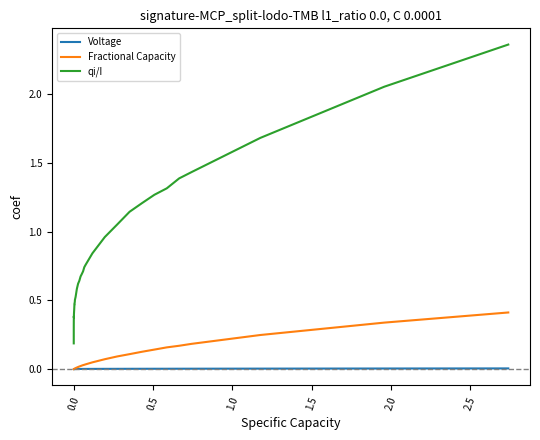

Which series has the largest total across all categories?

qi/I